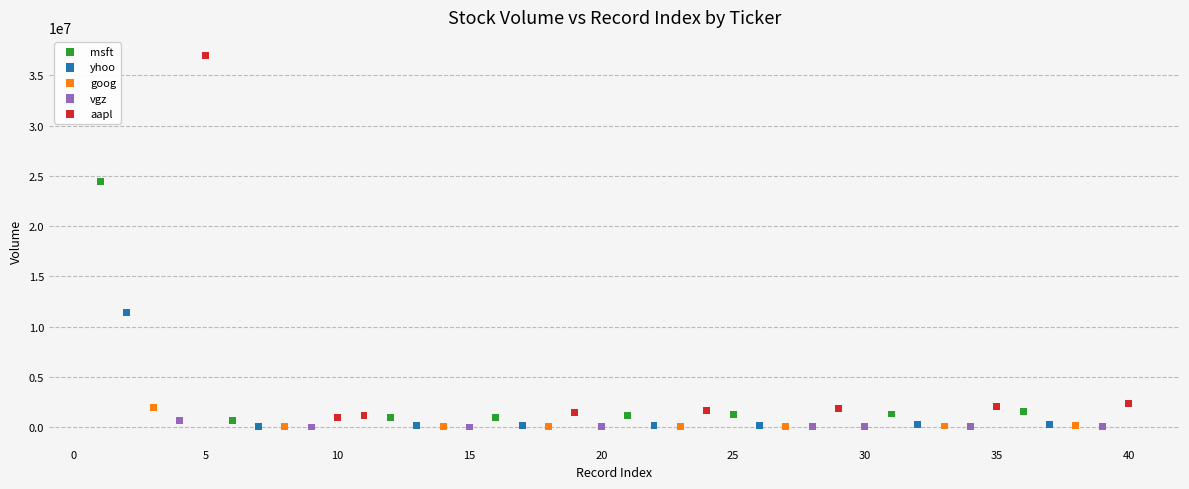

Which series has the largest Y range (max minus min)?

aapl